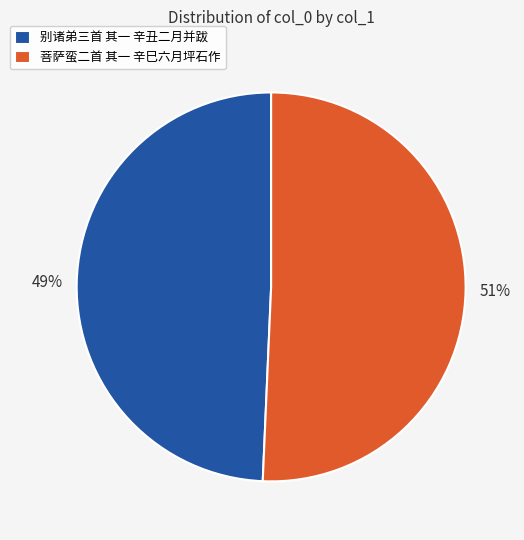

To the nearest percent, what is the combined percentage of 菩萨蛮二首 其一 辛巳六月坪石作 and 别诸弟三首 其一 辛丑二月并跋?

100%